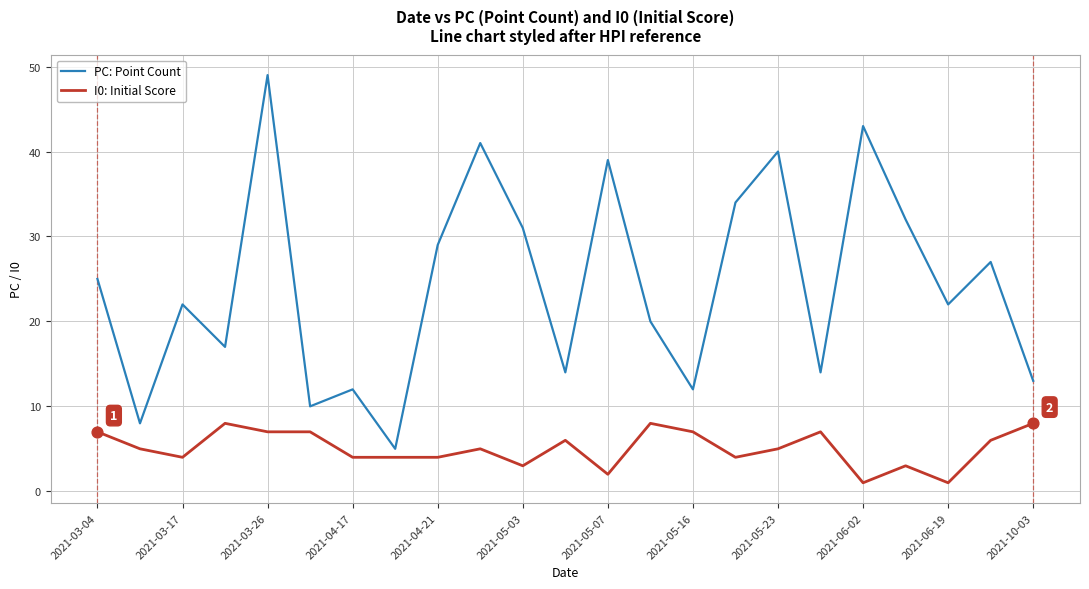

Which series has the widest spread of values?

PC: Point Count